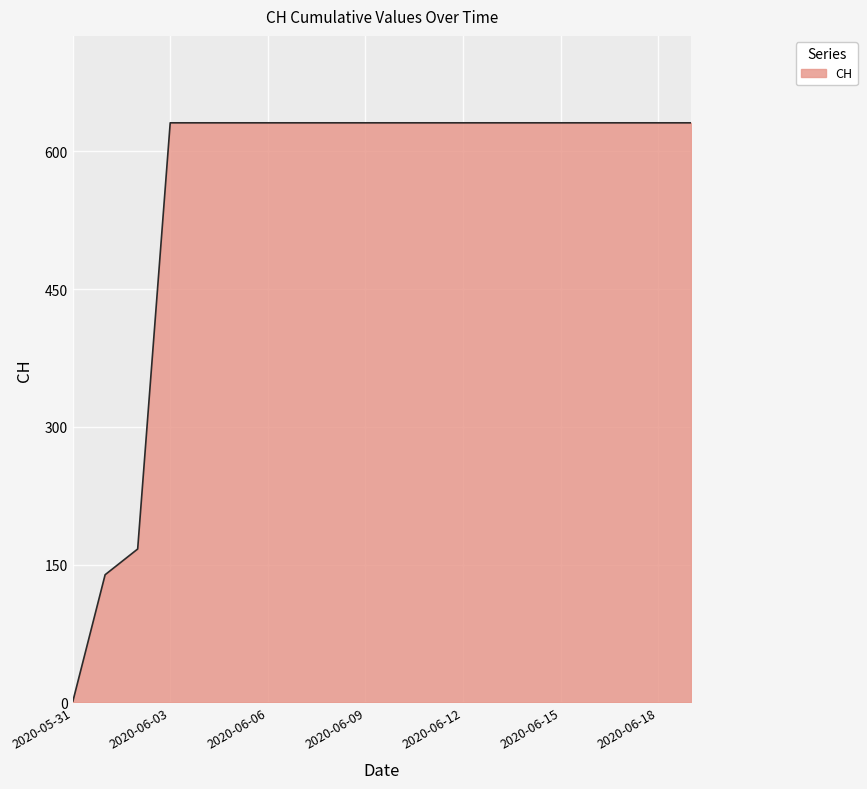

What is the difference between the maximum and minimum values?

631